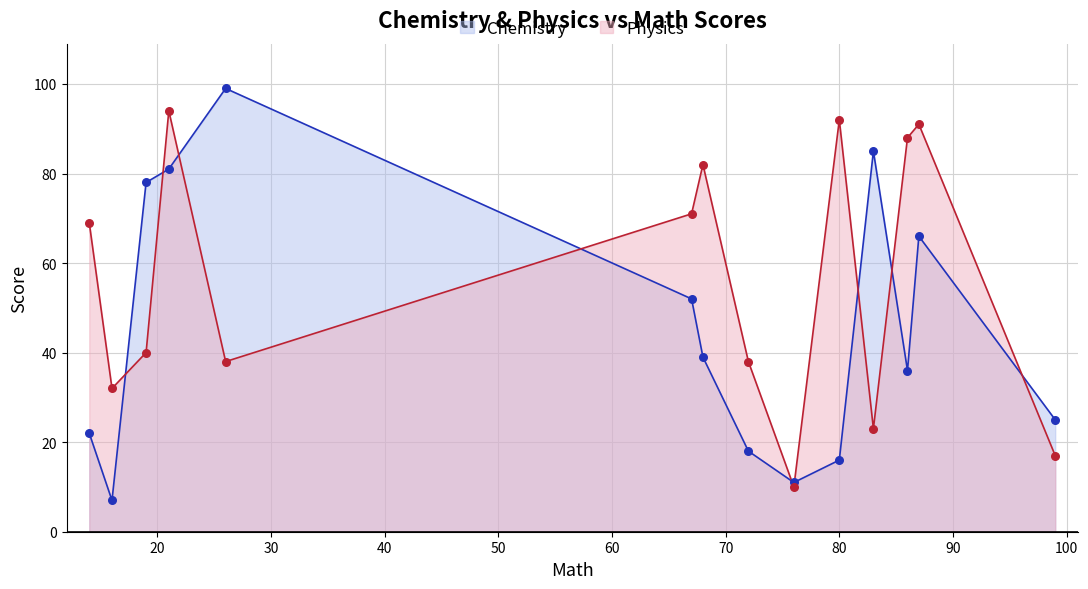

Which series contains the highest Y value?

Chemistry